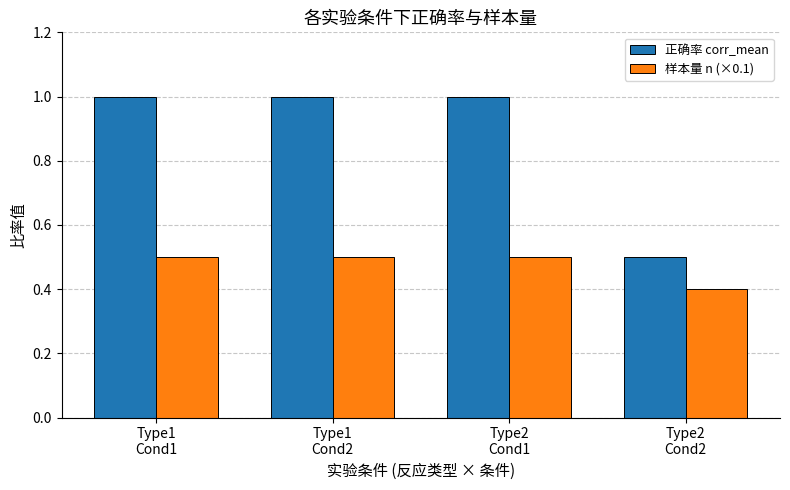

Reading left to right, extract all data points from this chart.

正确率 corr_mean: Type1
Cond1=1.0	Type1
Cond2=1.0	Type2
Cond1=1.0	Type2
Cond2=0.5
样本量 n (×0.1): Type1
Cond1=0.5	Type1
Cond2=0.5	Type2
Cond1=0.5	Type2
Cond2=0.4